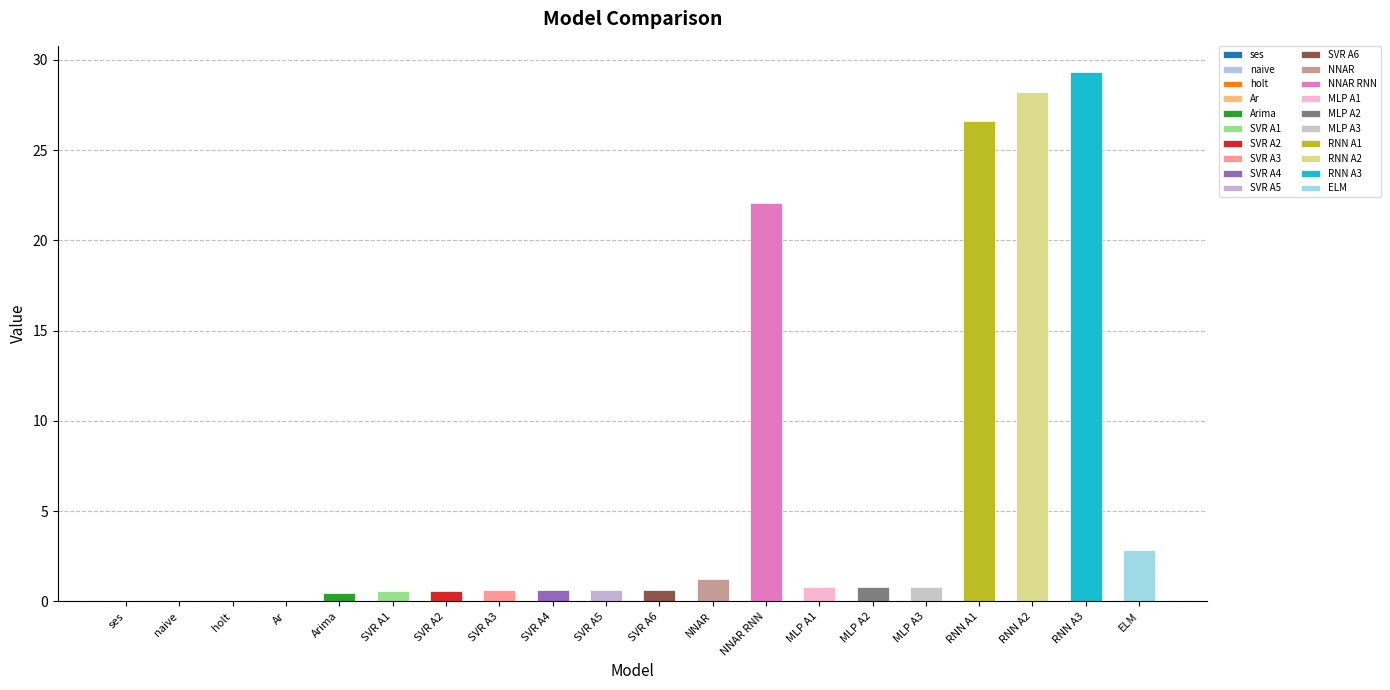

How many bars are there in total?

20